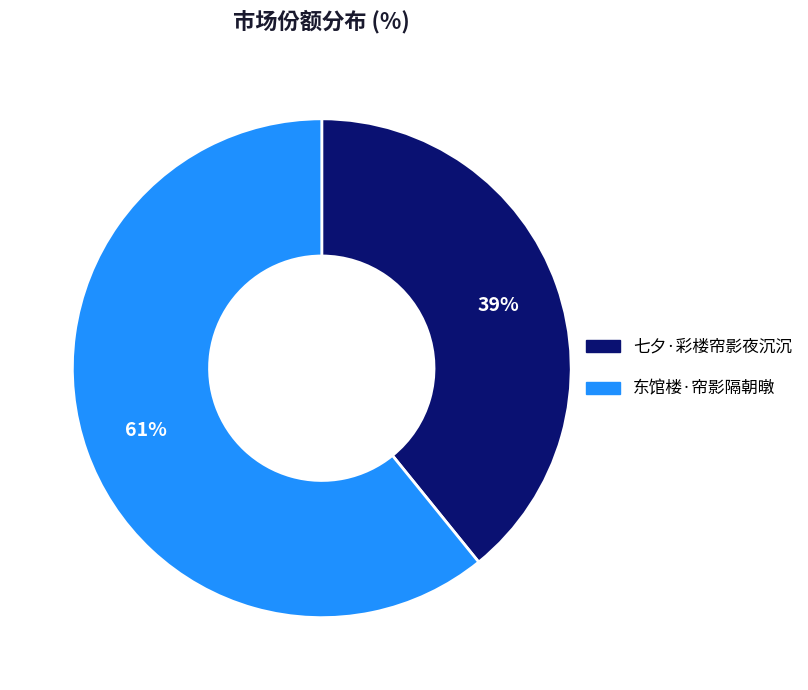

Which category accounts for the majority?

东馆楼·帘影隔朝暾